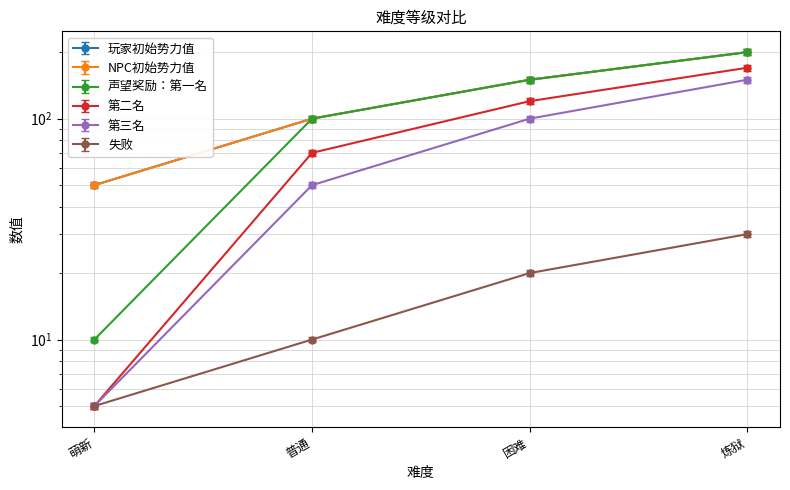

True or false: 玩家初始势力值 and 第三名 cross at least once.

False